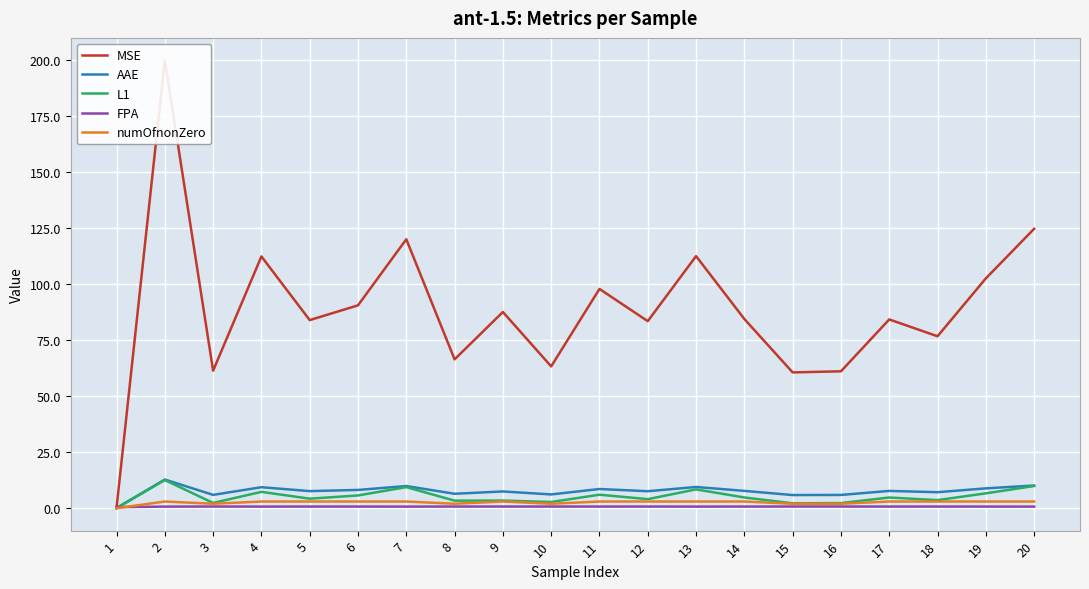

Which series has the largest range (max minus min)?

MSE